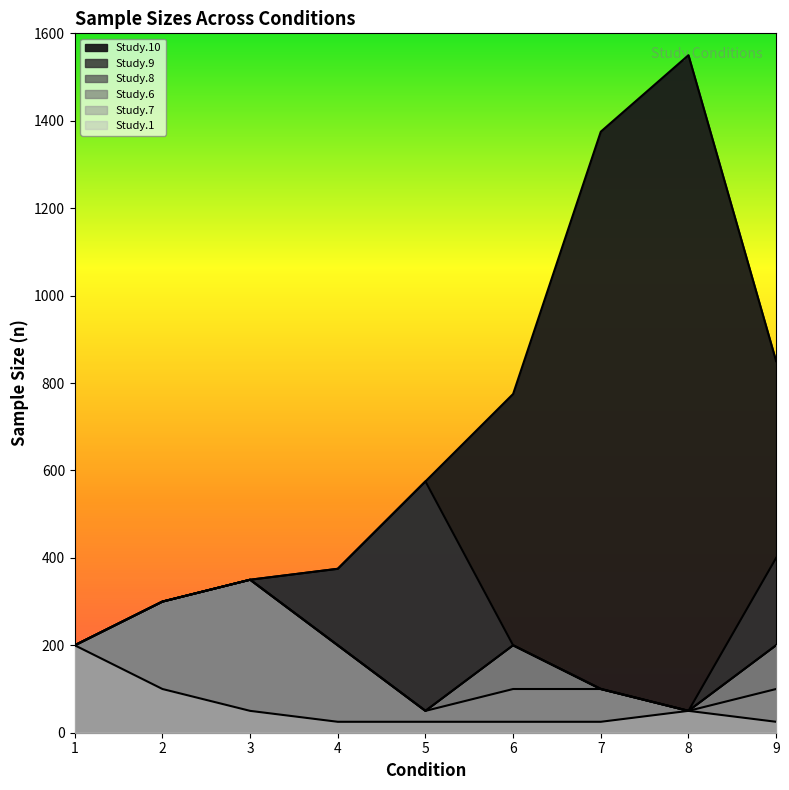

What is the value of the Study.8 point at the 7th from the left?

100